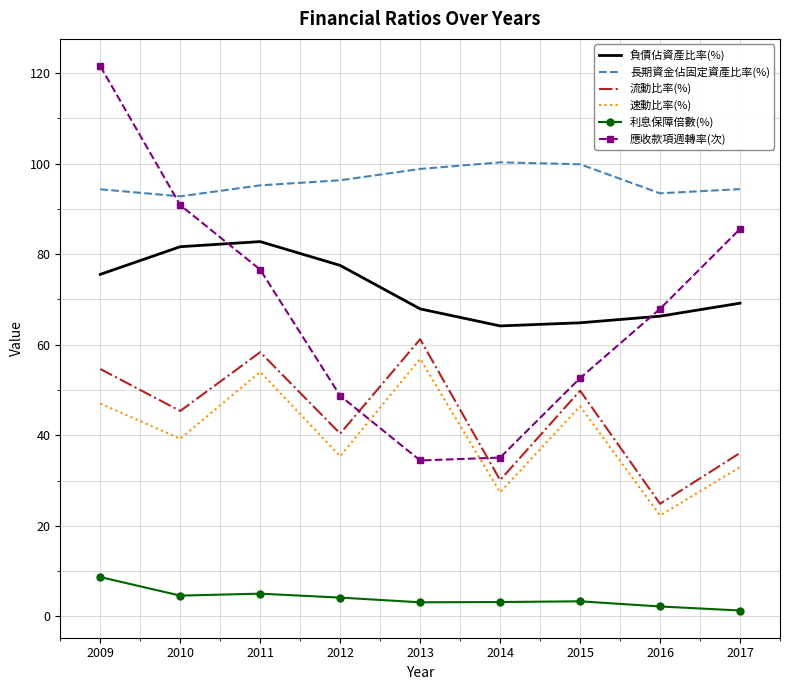

How many interior local valleys does the 負債佔資產比率(%) series have?

1